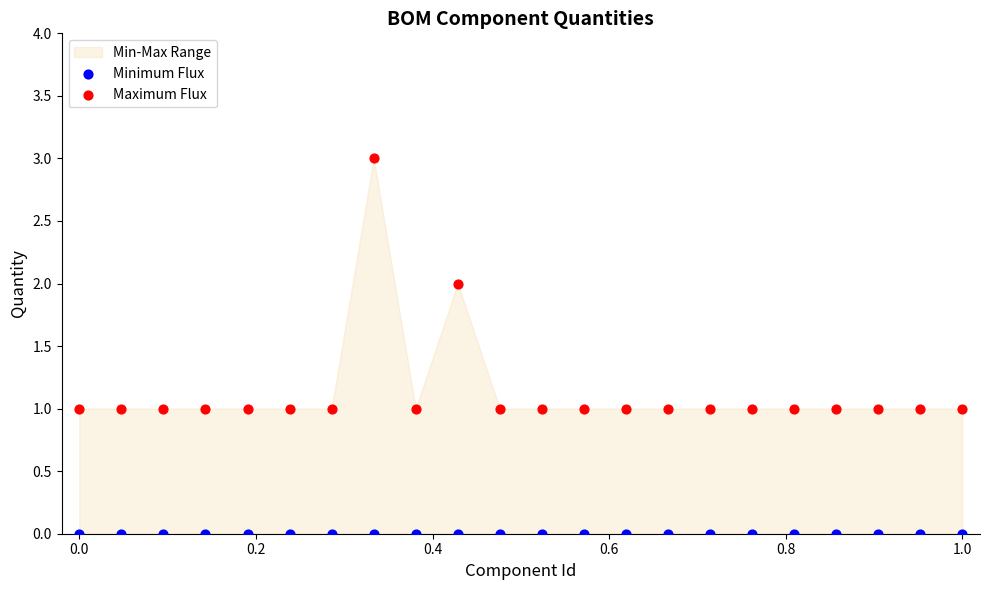

Which series reaches the minimum Y coordinate?

Minimum Flux